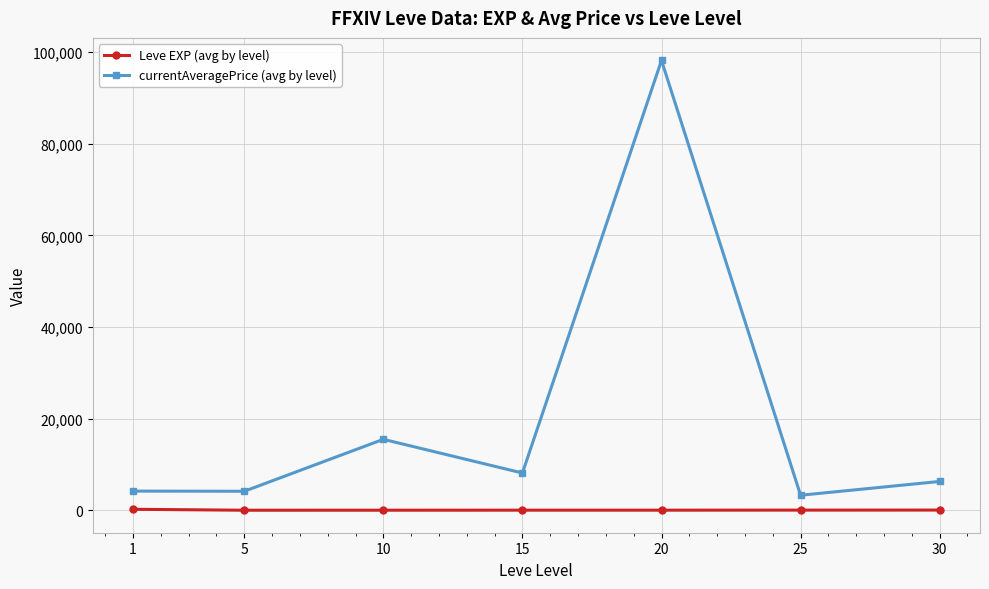

What is the sum of all currentAveragePrice (avg by level) values?

139662.3